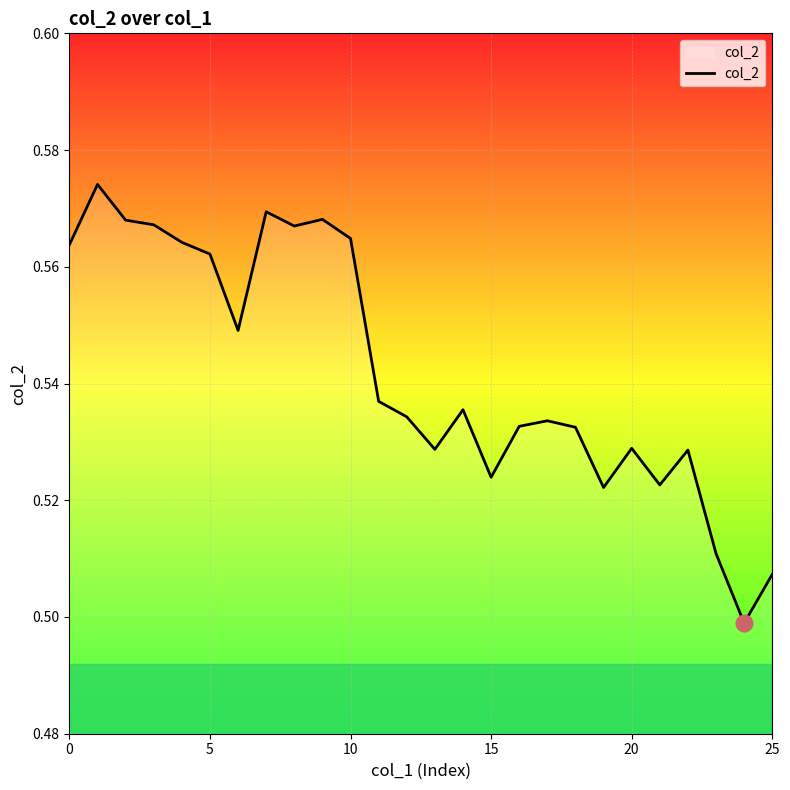

What is the difference between the maximum and minimum values?

0.1